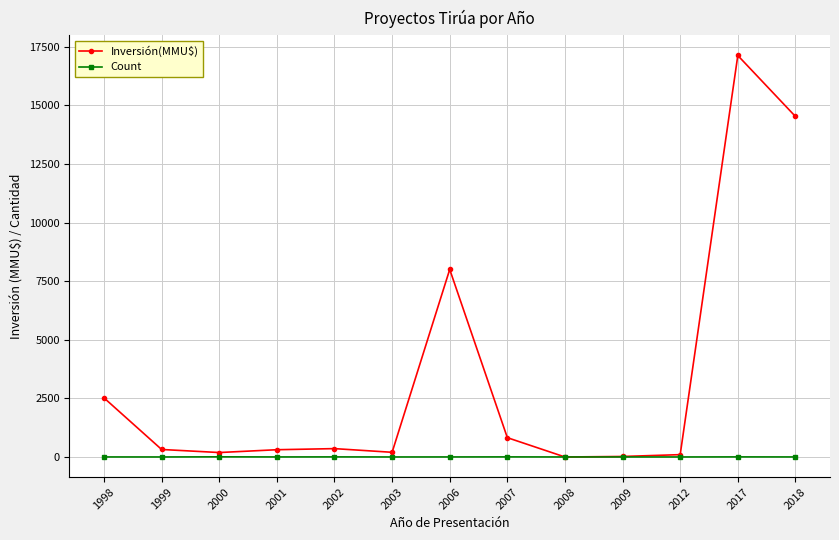

How many values in the Inversión(MMU$) series are below 320?

6